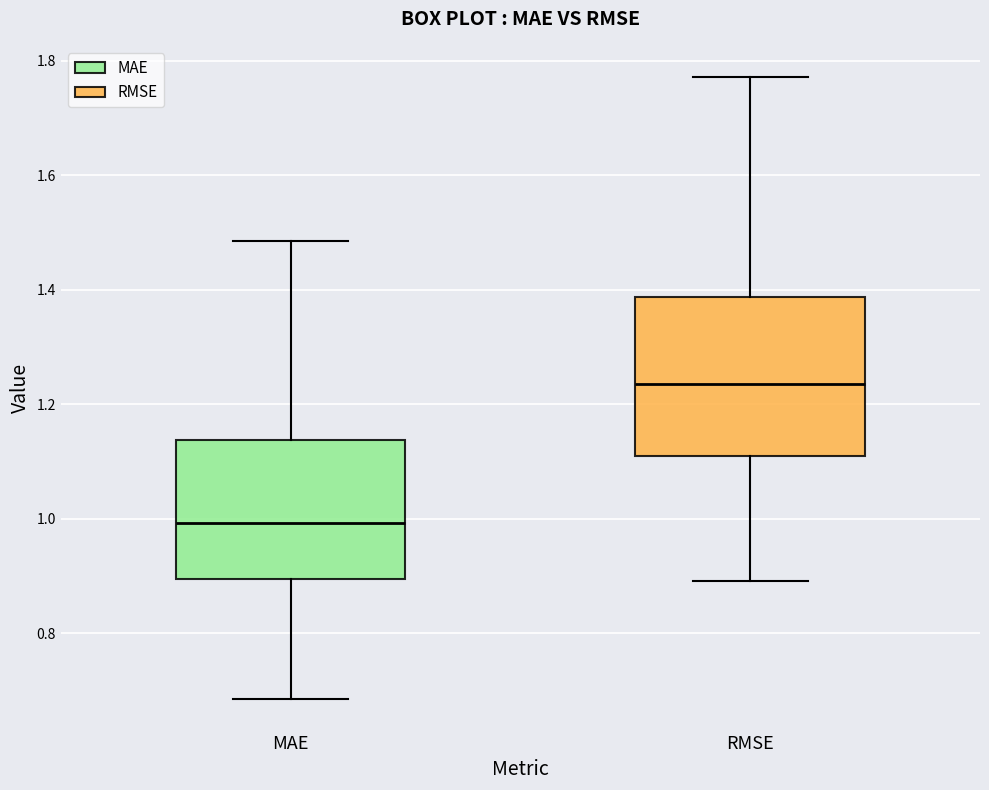

Reading left to right, read every box against the y-axis: the position of its median line, the range the box covers, and the ends of its whiskers. The values are not printed on the chart, so give them approximately, as read against the axis.

MAE: median 1.00, box 0.90 to 1.14, whiskers 0.68 to 1.48
RMSE: median 1.24, box 1.12 to 1.38, whiskers 0.90 to 1.78